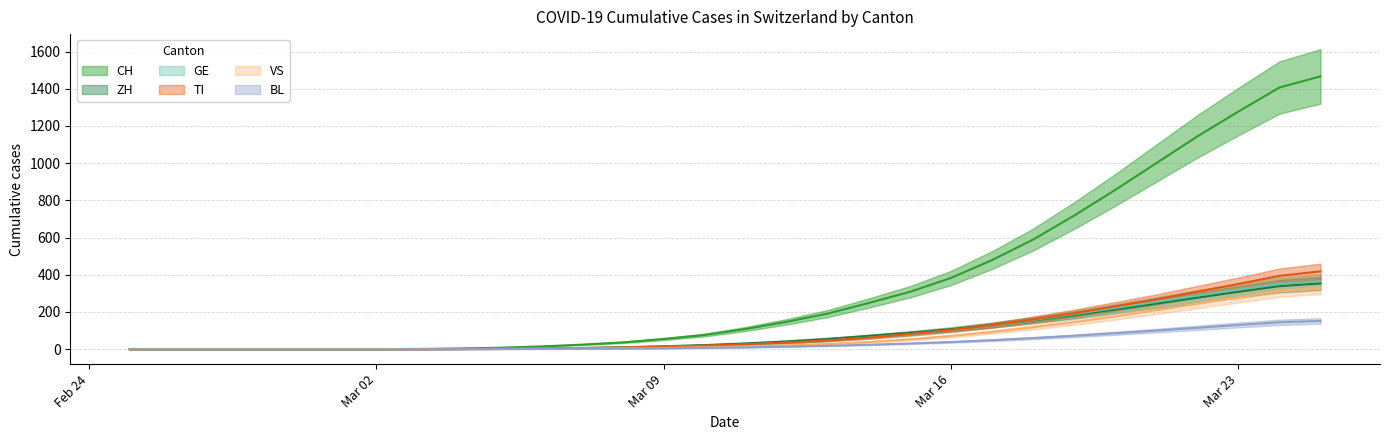

Which series has the largest total across all categories?

CH